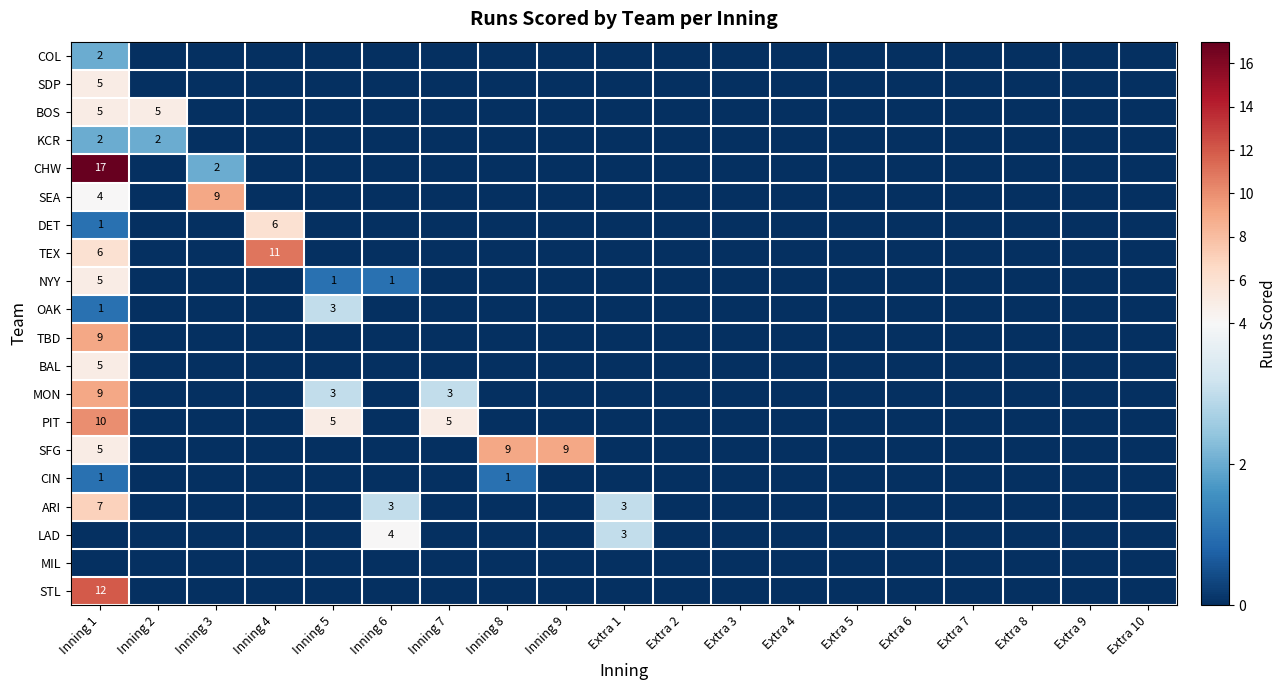

The NYY series shows 9 at Inning 1. True or false?

False